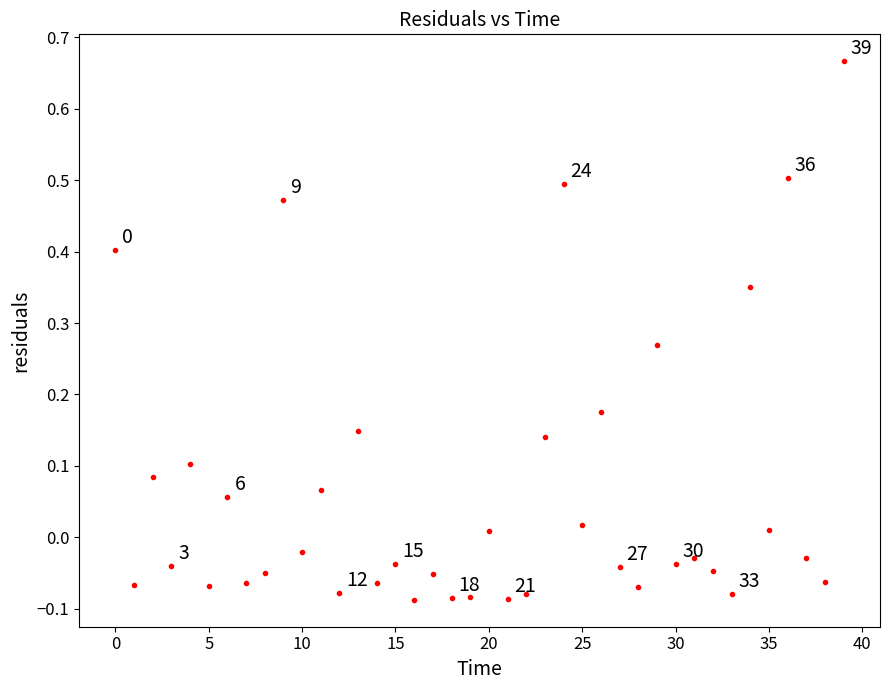

What is the range of Y values (max minus min)?

0.8